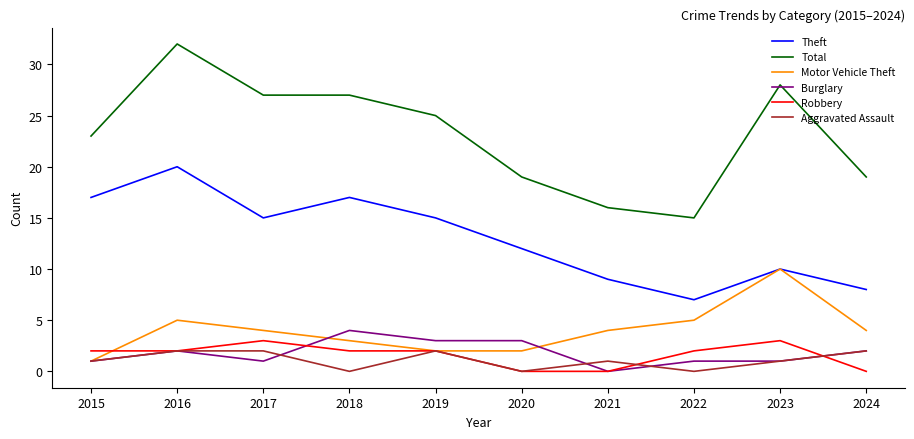

Which series ends up on top after the final intersection of Robbery and Motor Vehicle Theft?

Motor Vehicle Theft